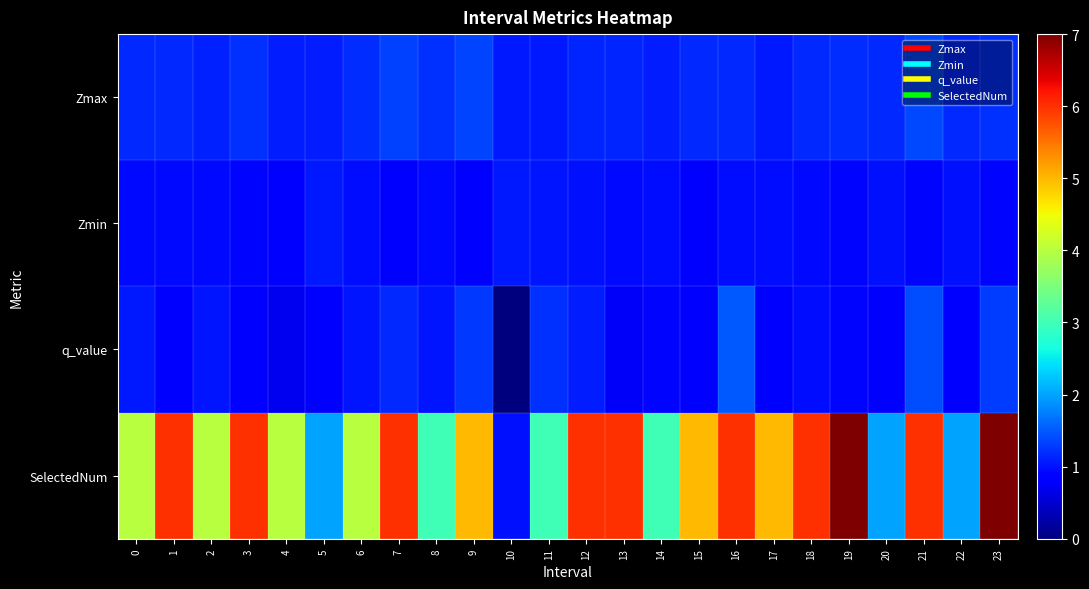

Reading left to right, list all the values displayed in this chart.

Zmax: 0=1.2	1=1.2	2=1.1	3=1.2	4=1.1	5=1.1	6=1.2	7=1.3	8=1.2	9=1.4	10=1.1	11=1.1	12=1.1	13=1.1	14=1.1	15=1.2	16=1.2	17=1.0	18=1.2	19=1.2	20=1.2	21=1.4	22=1.2	23=1.2
Zmin: 0=0.9	1=1.0	2=0.9	3=0.9	4=0.9	5=1.1	6=1.0	7=0.9	8=0.9	9=0.9	10=1.1	11=1.0	12=1.0	13=0.9	14=1.0	15=0.9	16=1.0	17=1.0	18=1.0	19=0.9	20=1.0	21=0.9	22=1.0	23=0.9
q_value: 0=1.0	1=0.9	2=1.0	3=0.9	4=0.7	5=0.8	6=1.0	7=1.2	8=1.0	9=1.3	10=-0.0	11=1.2	12=1.1	13=0.8	14=0.9	15=0.8	16=1.5	17=0.8	18=1.0	19=0.9	20=0.8	21=1.4	22=0.8	23=1.3
SelectedNum: 0=4.0	1=6.0	2=4.0	3=6.0	4=4.0	5=2.0	6=4.0	7=6.0	8=3.0	9=5.0	10=1.0	11=3.0	12=6.0	13=6.0	14=3.0	15=5.0	16=6.0	17=5.0	18=6.0	19=7.0	20=2.0	21=6.0	22=2.0	23=7.0